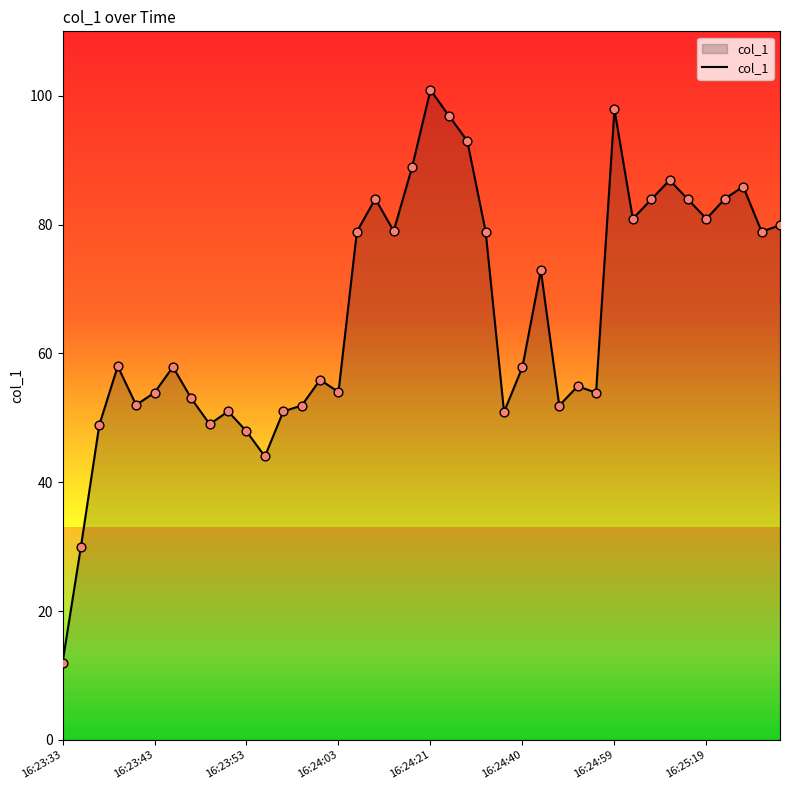

Which category has the highest value in the col_1 series?

16:24:21